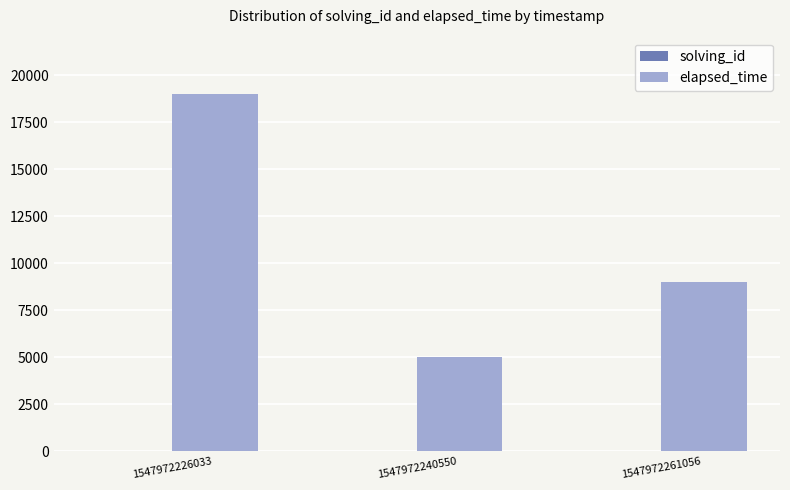

Which series changed the most between 1547972240550 and 1547972261056?

elapsed_time